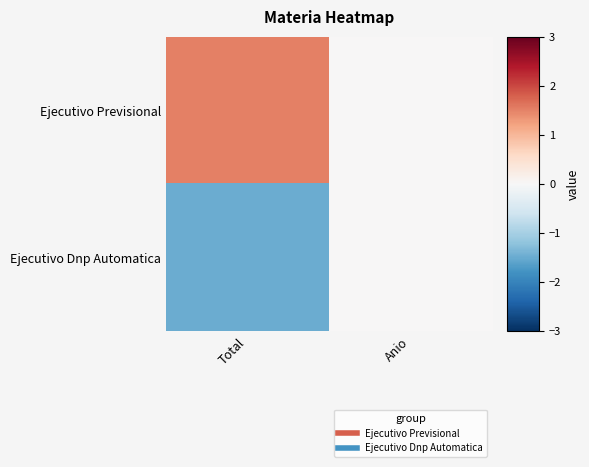

Which series has the largest total across all categories?

Ejecutivo Previsional